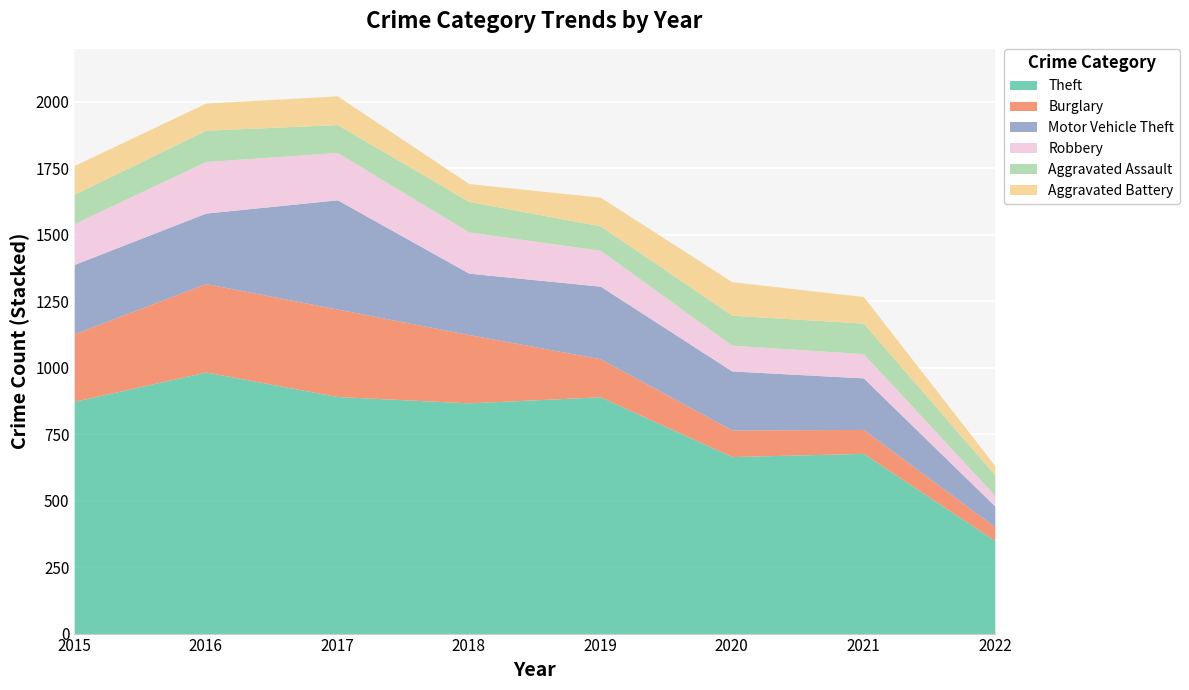

Reading left to right, list all the values displayed in this chart.

Theft: 2015=874	2016=984	2017=892	2018=868	2019=891	2020=666	2021=678	2022=350
Burglary: 2015=254	2016=333	2017=329	2018=257	2019=143	2020=100	2021=90	2022=52
Motor Vehicle Theft: 2015=261	2016=265	2017=411	2018=231	2019=273	2020=222	2021=194	2022=78
Robbery: 2015=154	2016=194	2017=178	2018=155	2019=135	2020=97	2021=91	2022=40
Aggravated Assault: 2015=110	2016=118	2017=105	2018=115	2019=92	2020=113	2021=115	2022=77
Aggravated Battery: 2015=108	2016=102	2017=108	2018=67	2019=108	2020=126	2021=100	2022=35